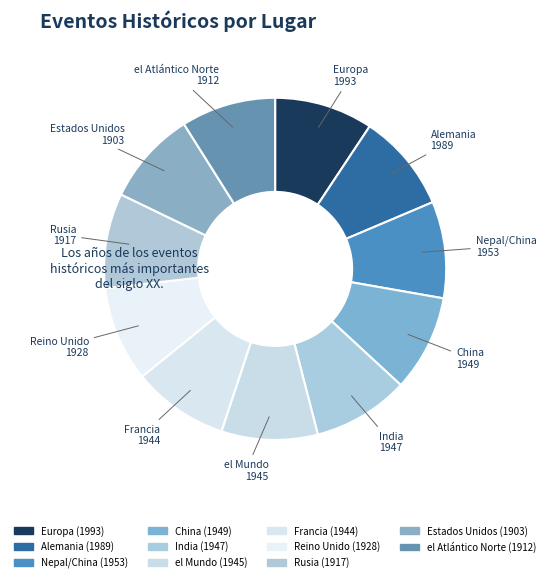

Count the number of slices in the pie.

11